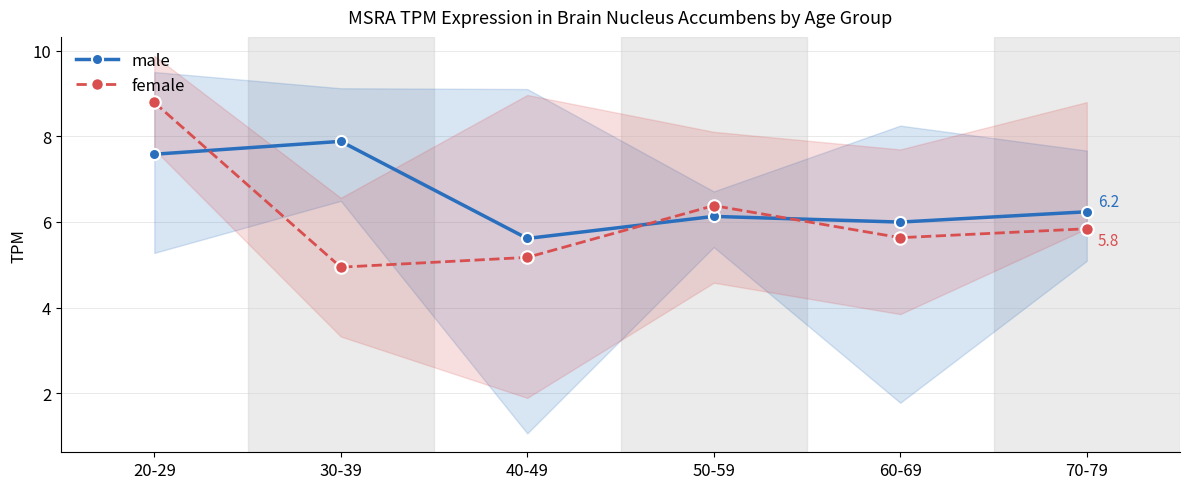

True or false: male and female intersect in this chart.

True